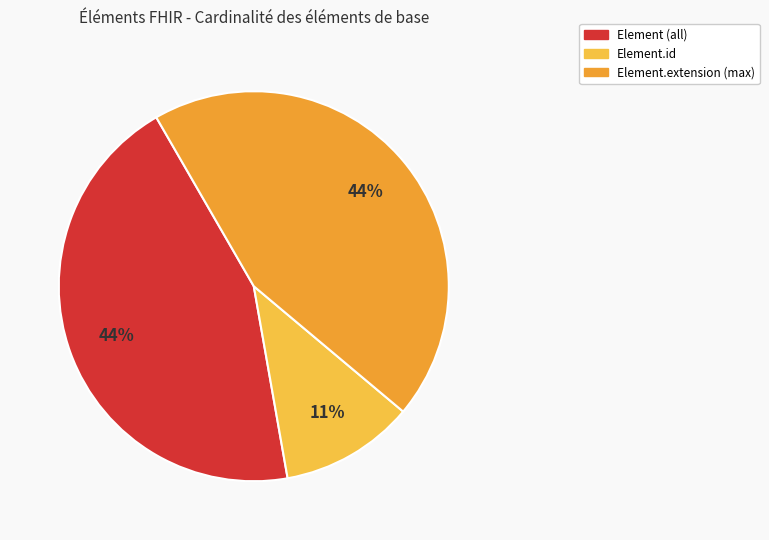

Count the number of slices in the pie.

3